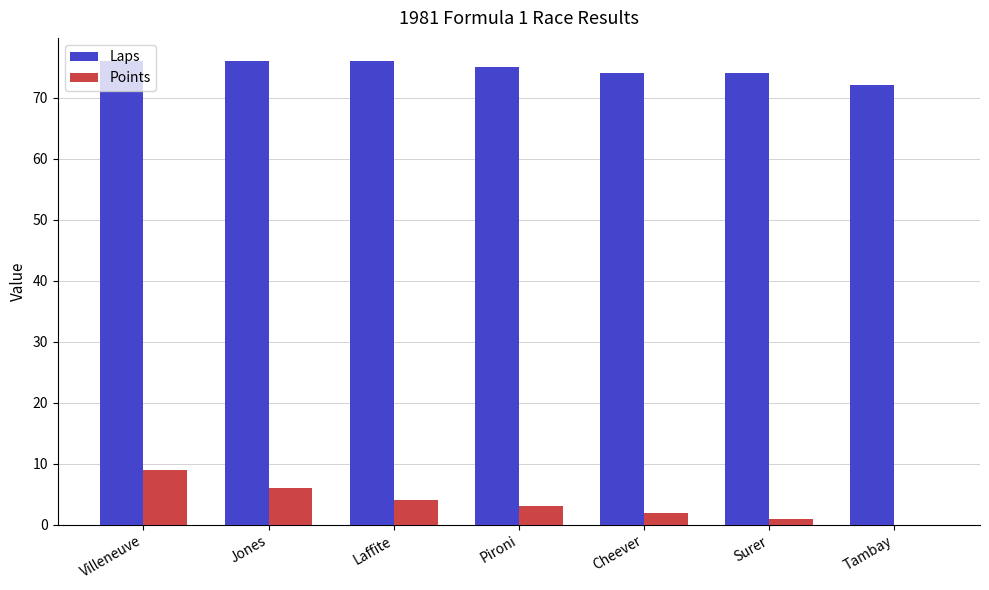

Read the Laps value at Pironi.

75